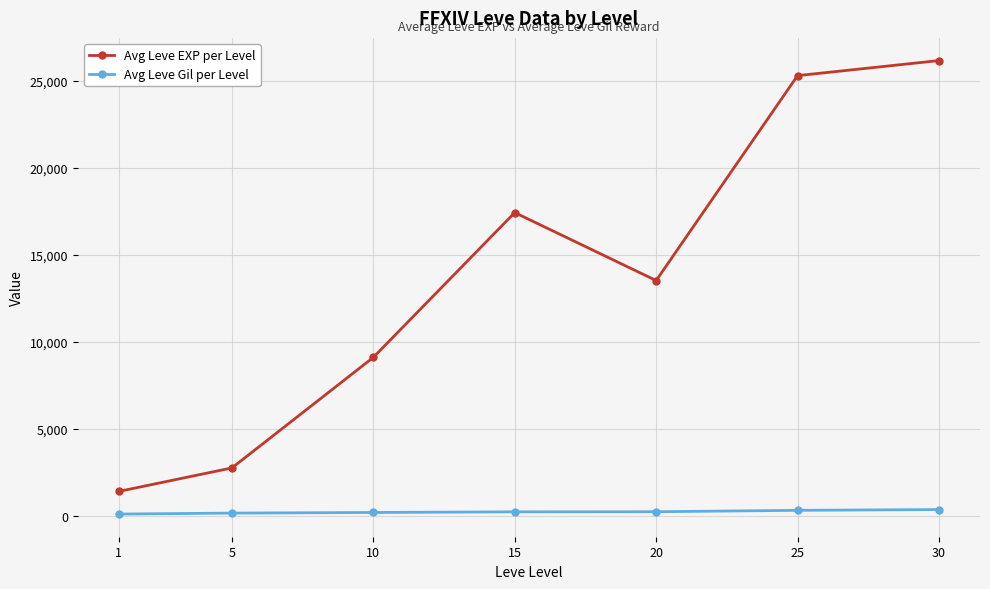

What is the value of the Avg Leve Gil per Level point at the 4th from the left?

241